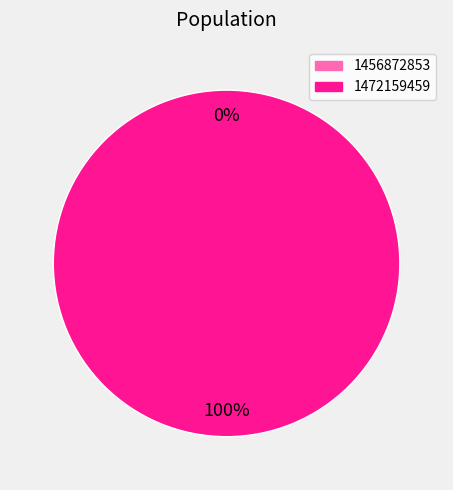

Rank the categories by value from lowest to highest.

1456872853, 1472159459